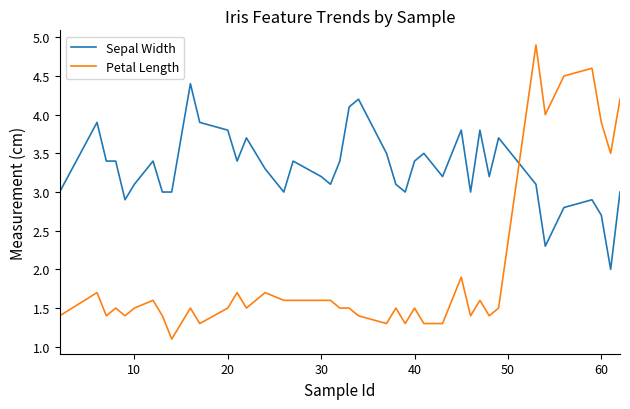

After their last crossing, which series has the higher values: Sepal Width or Petal Length?

Petal Length